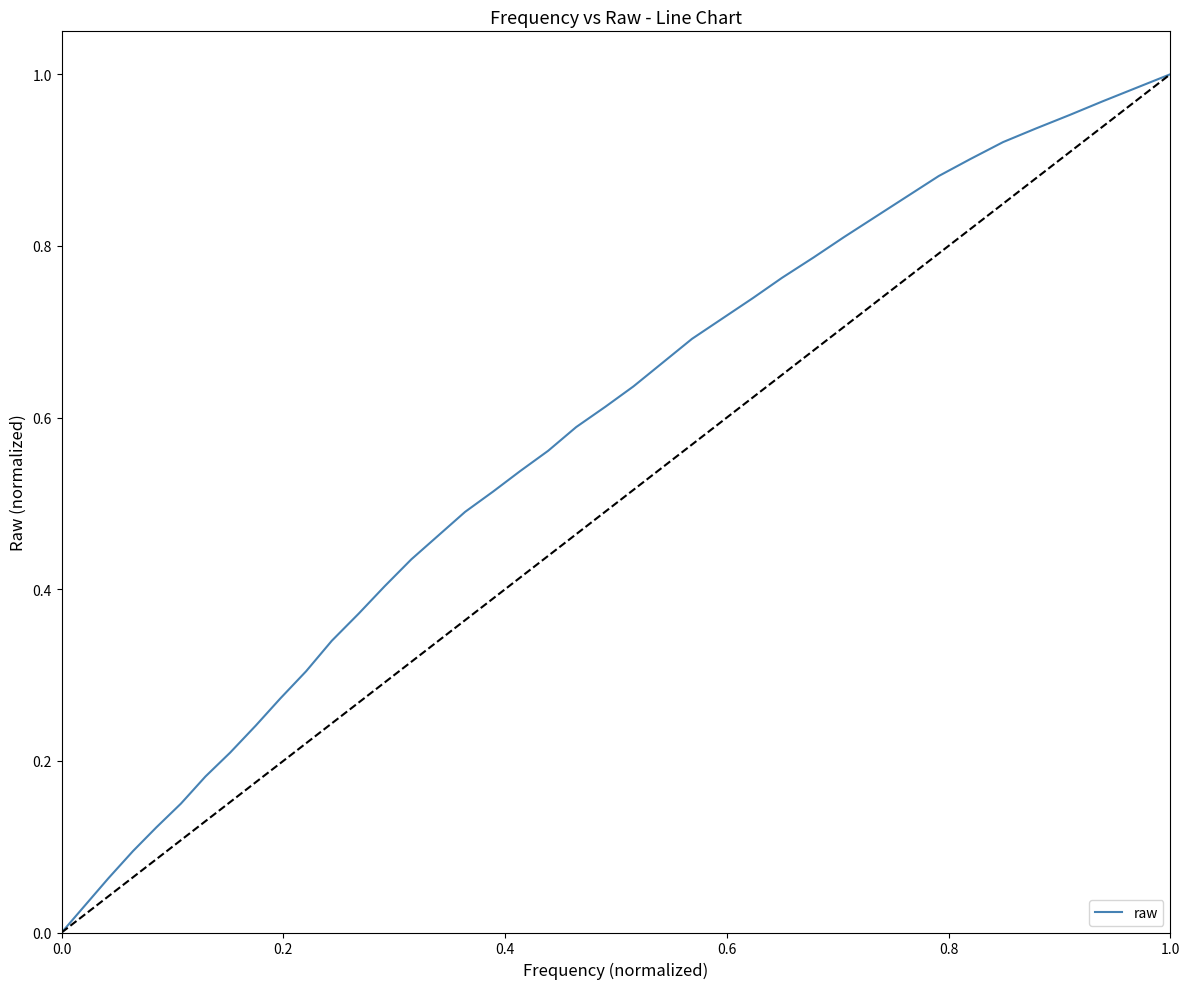

The chart shows a value of 1.0 at 1.0. True or false?

True